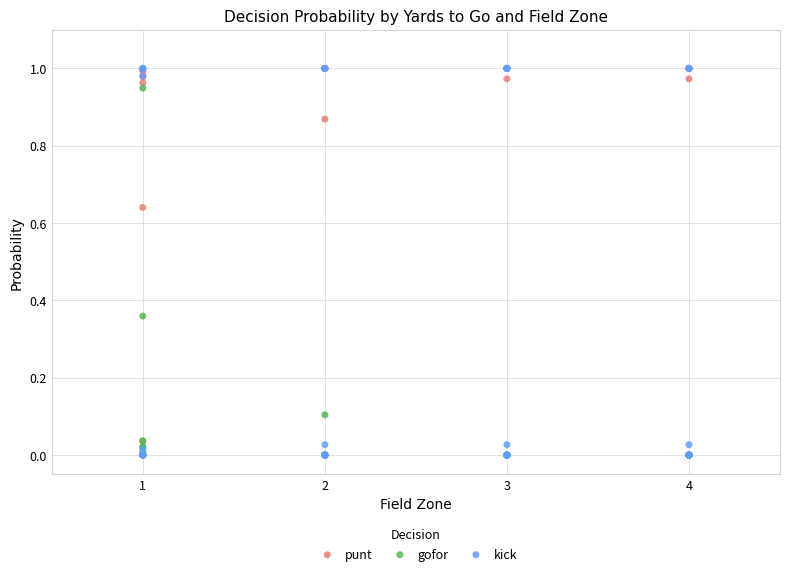

What are all the series names shown in the legend?

punt, gofor, kick